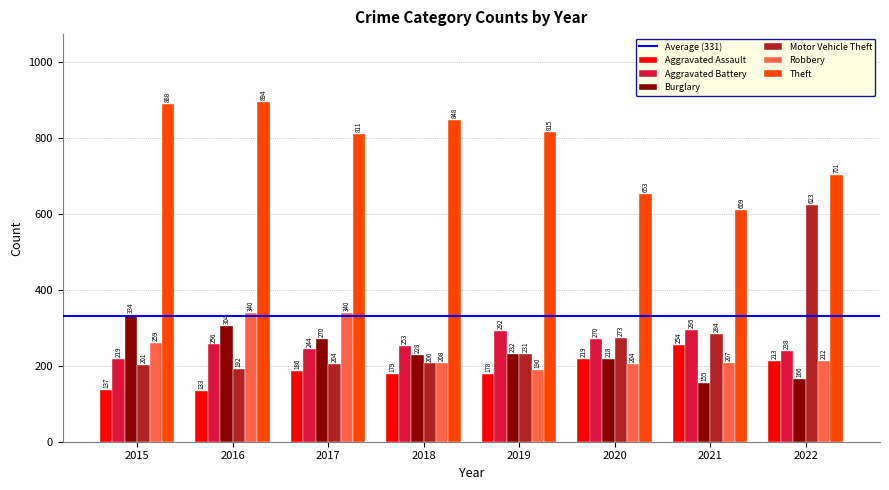

Is the value of Theft at 2017 greater than the value of Burglary at 2016?

Yes